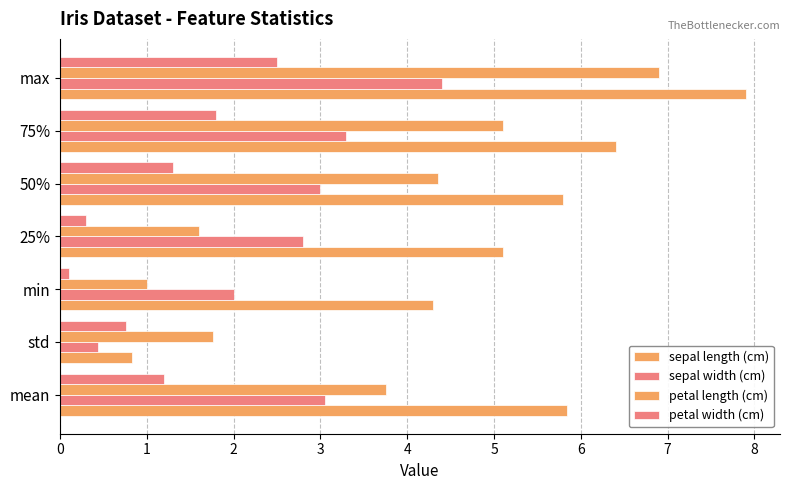

Reading right to left, list all the values displayed in this chart.

sepal length (cm): 7.9	6.4	5.8	5.1	4.3	0.8	5.8
sepal width (cm): 4.4	3.3	3.0	2.8	2.0	0.4	3.1
petal length (cm): 6.9	5.1	4.3	1.6	1.0	1.8	3.8
petal width (cm): 2.5	1.8	1.3	0.3	0.1	0.8	1.2